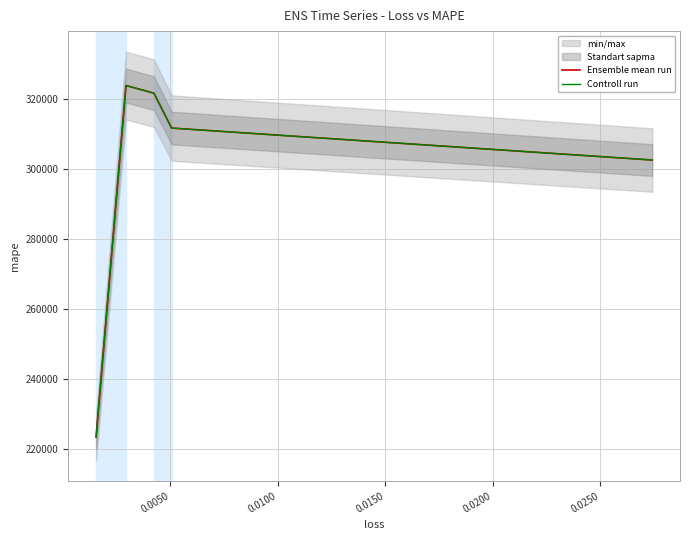

Is the value of Ensemble mean run at 0.0200 greater than the value of Controll run at 0.0050?

No